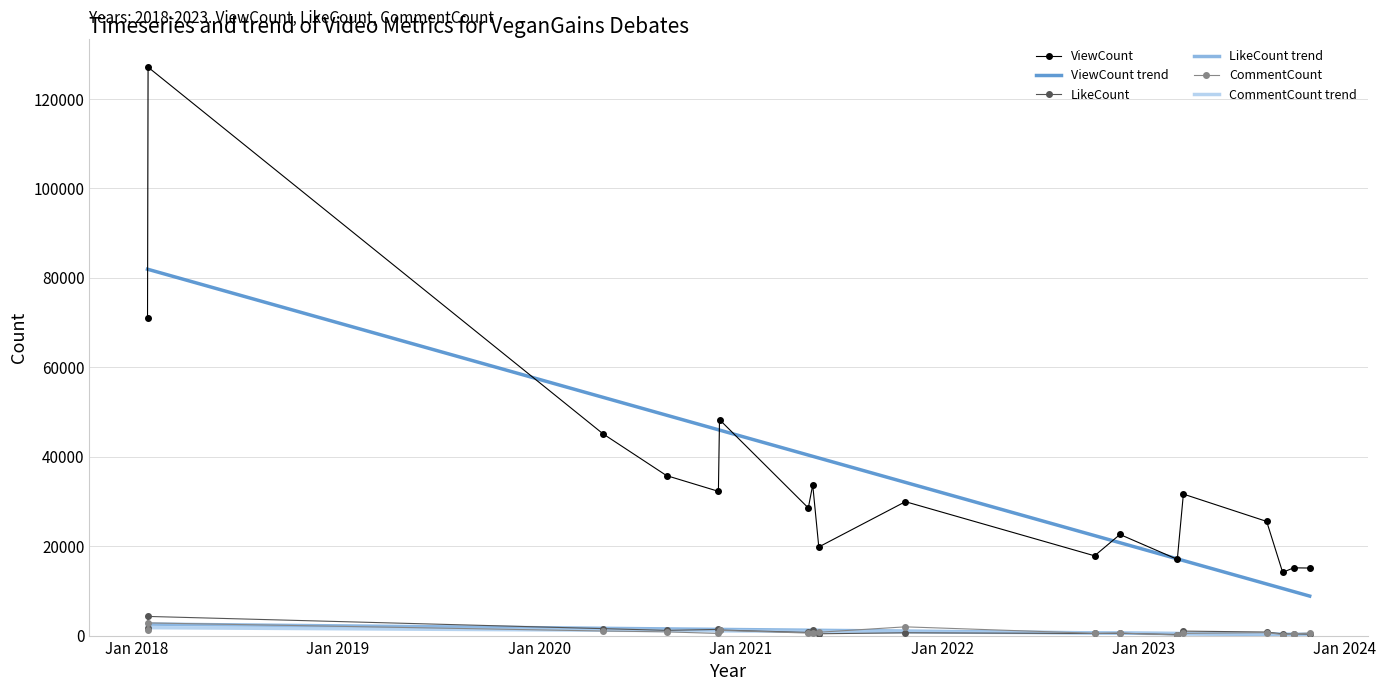

True or false: ViewCount and LikeCount intersect in this chart.

False